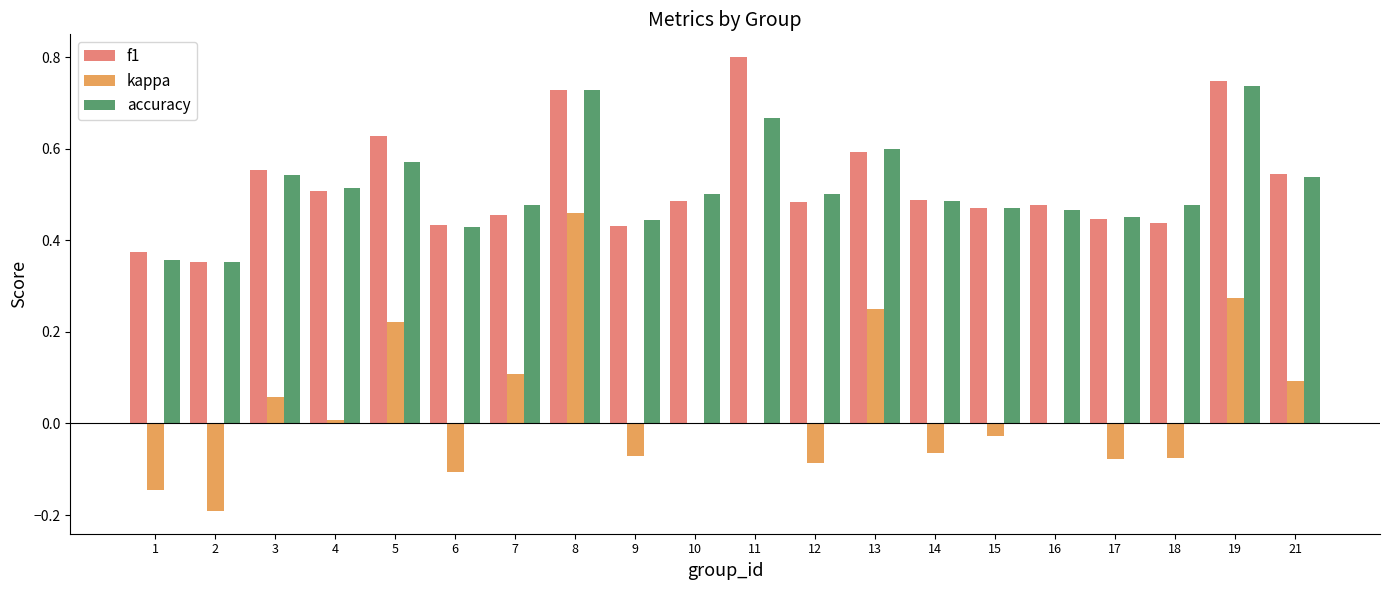

At which category does the chart reach its peak across all series?

11